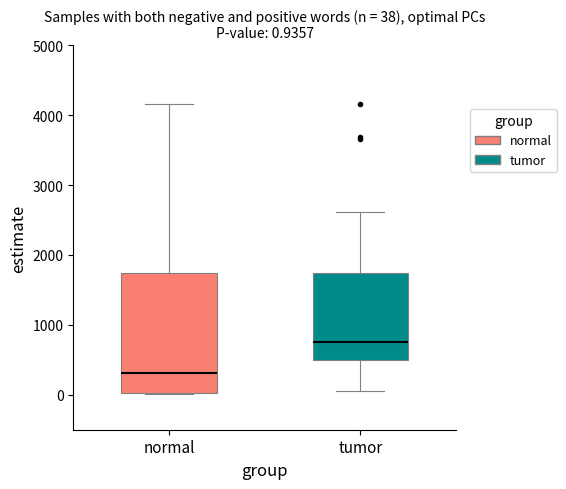

Comparing the boxes themselves (not the whiskers), which one is the tallest?

normal